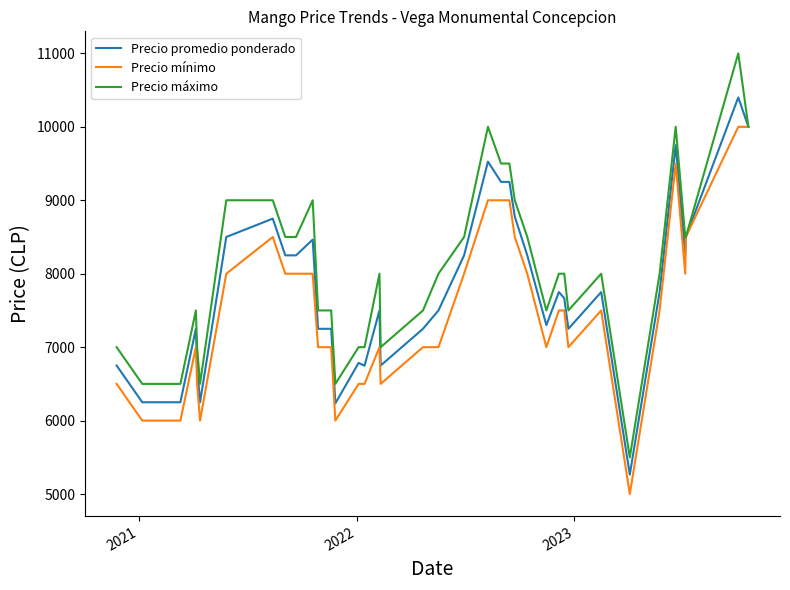

Which series has the largest total across all categories?

Precio máximo